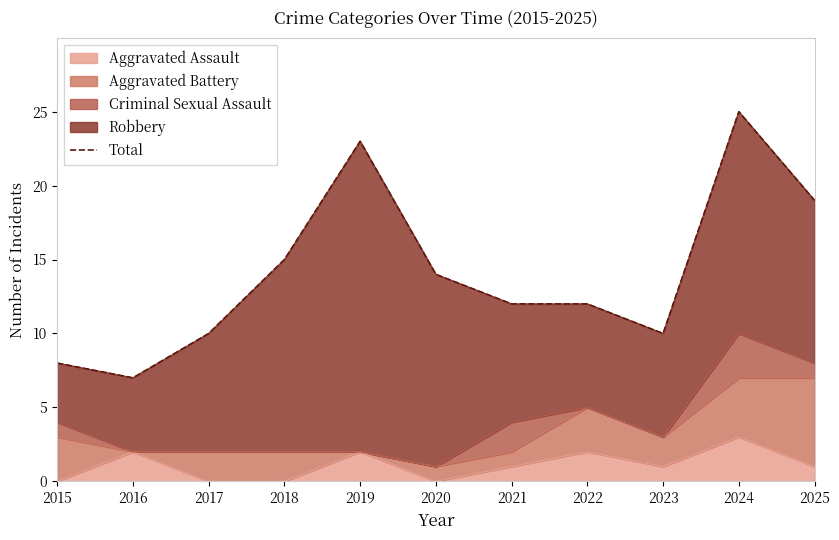

Reading left to right, what are all the values shown in this chart?

2015=8	2016=7	2017=10	2018=15	2019=23	2020=14	2021=12	2022=12	2023=10	2024=25	2025=19